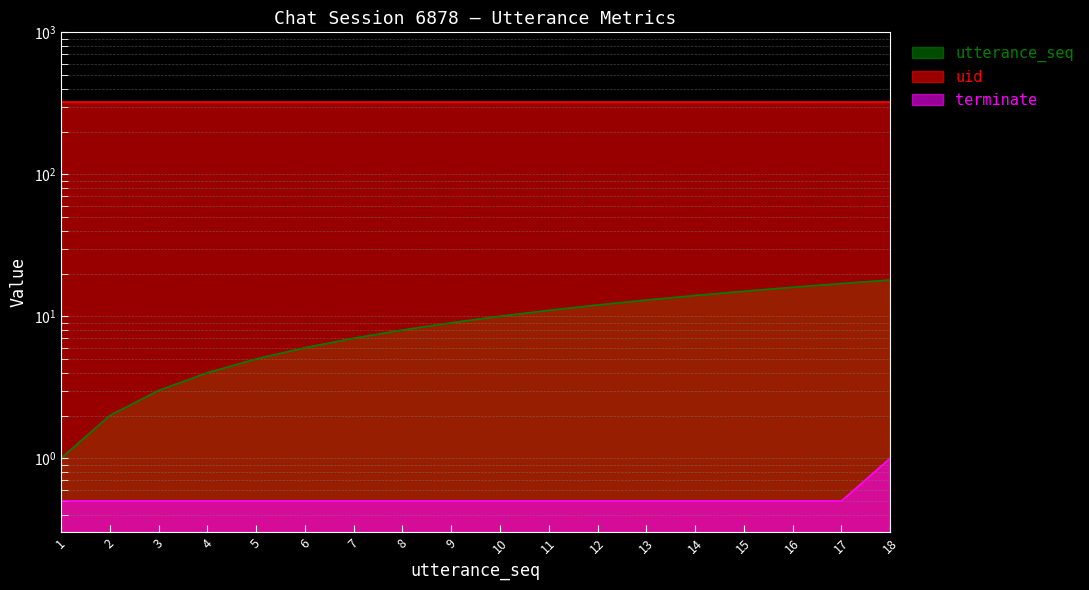

True or false: terminate and utterance_seq cross at least once.

False